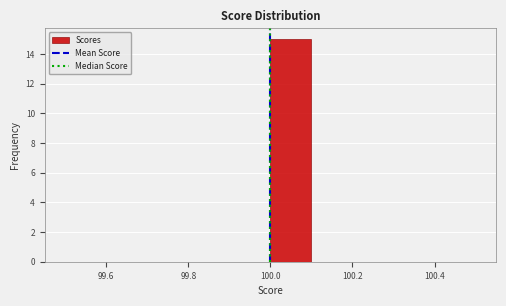

Reading left to right, transcribe this chart: for each bar, give the range it covers on the x-axis and its height. The values are not printed on the chart, so give them approximately, as read against the axis.

99.5 to 99.6: 0
99.6 to 99.7: 0
99.7 to 99.8: 0
99.8 to 99.9: 0
99.9 to 100.0: 0
100.0 to 100.1: 15
100.1 to 100.2: 0
100.2 to 100.3: 0
100.3 to 100.4: 0
100.4 to 100.5: 0